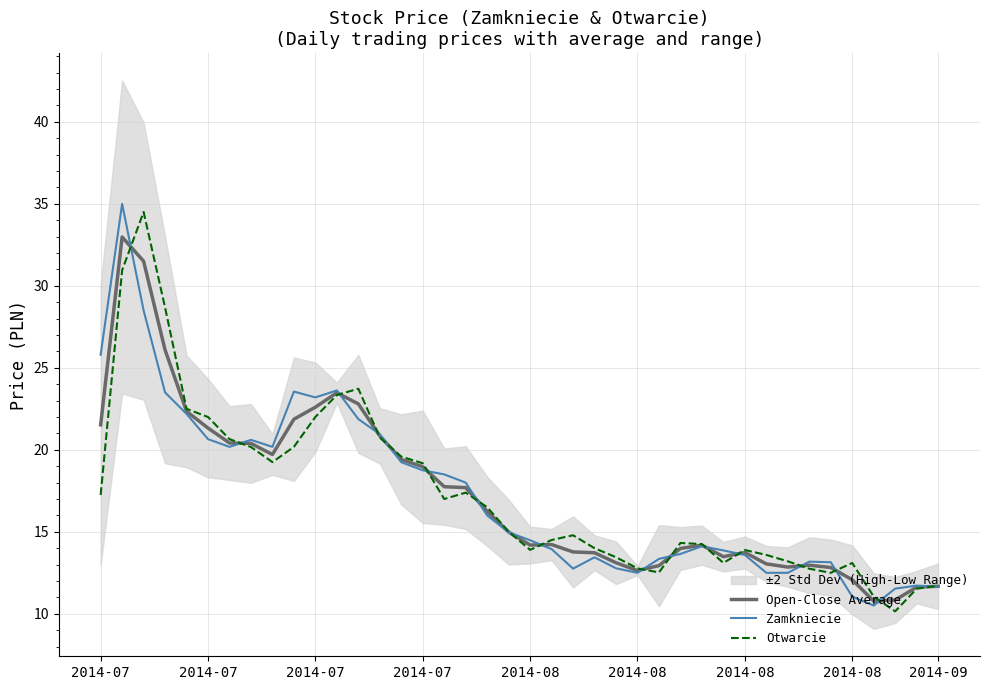

The value of Otwarcie at 2014-08 is 13.9. True or false?

True